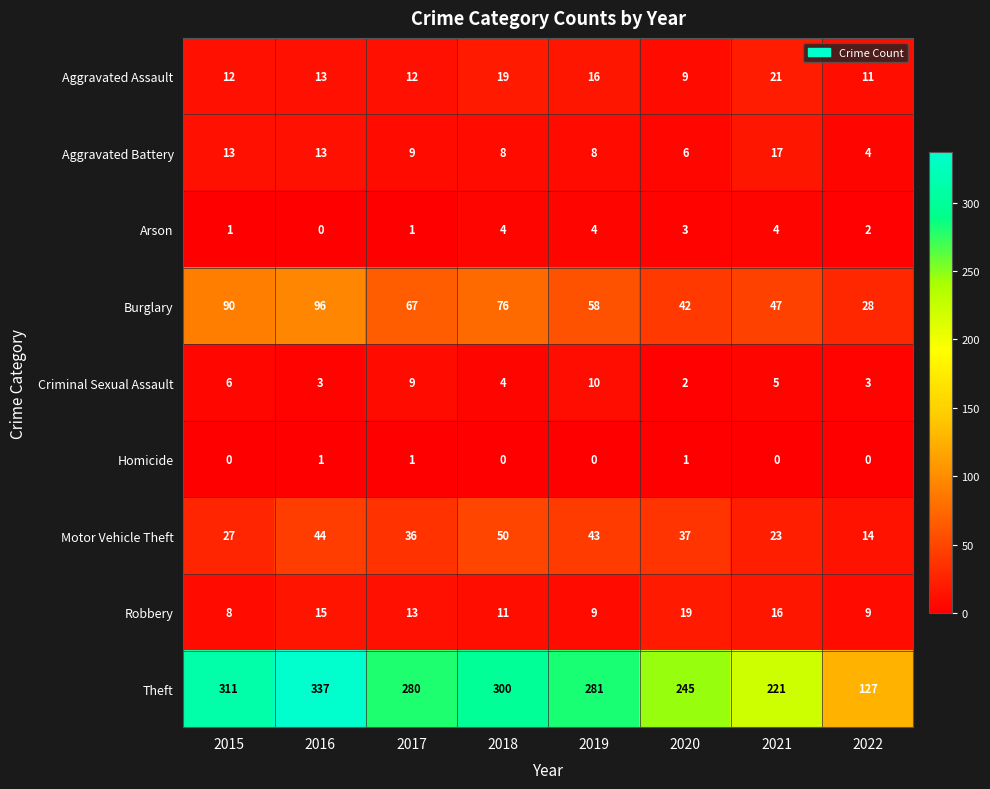

Count the Homicide values in the range 0 to 1.

8